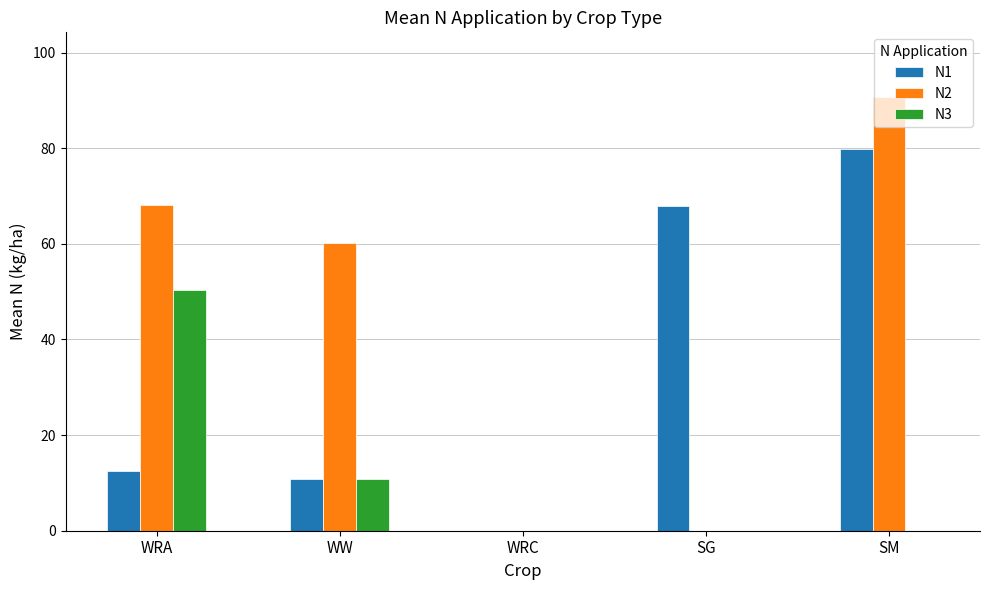

Which series has the widest spread of values?

N2